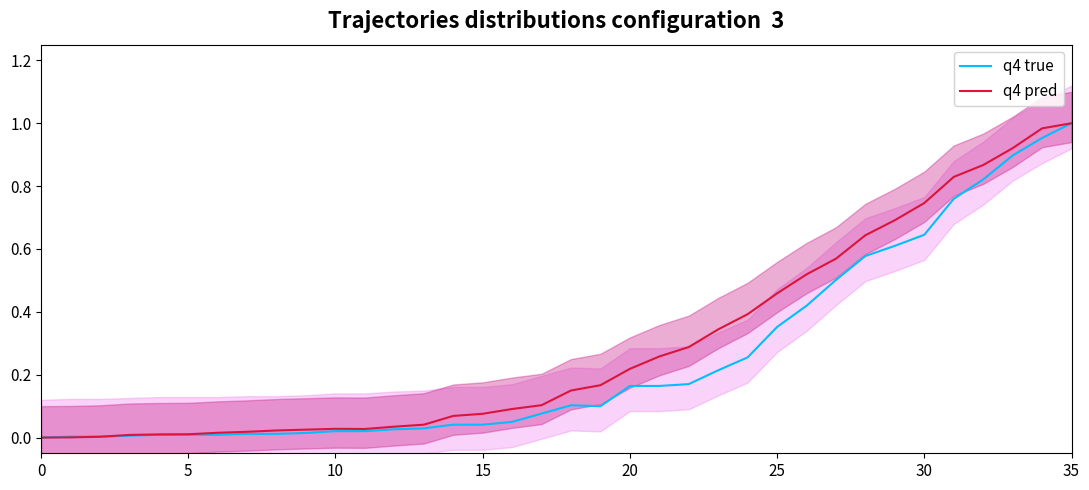

Rank the series by their maximum value, from highest to lowest.

q4 true, q4 pred